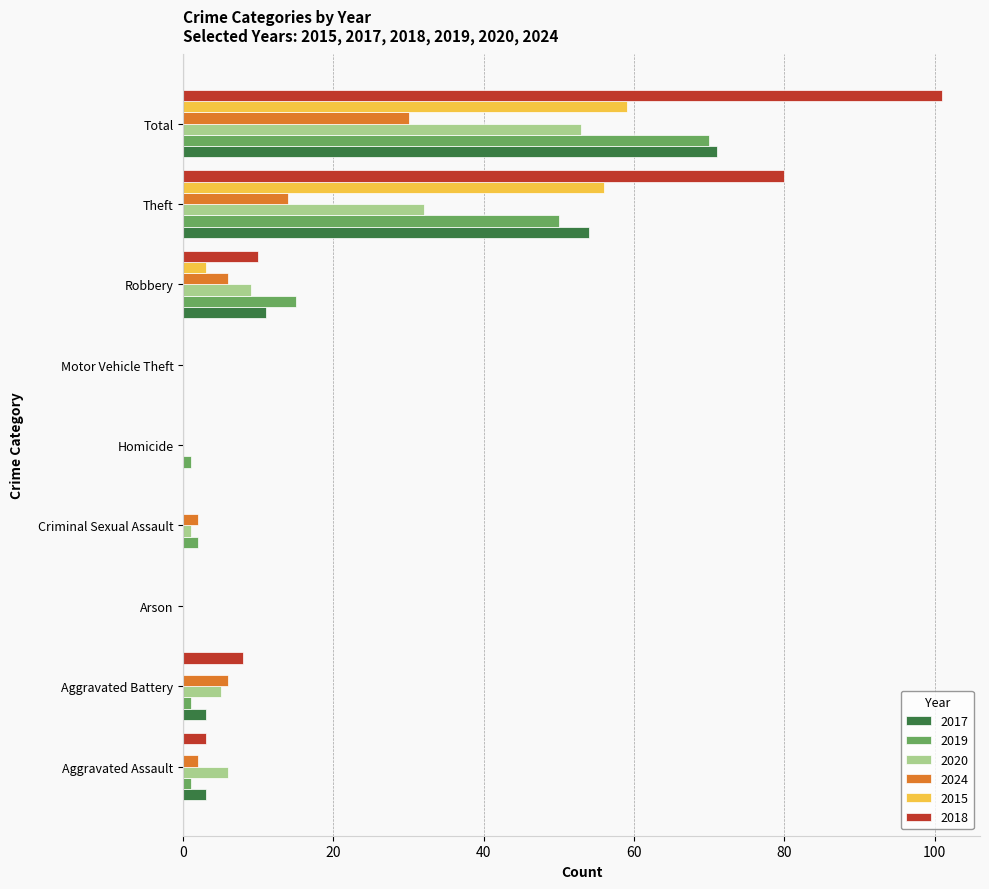

Which series has the largest total across all categories?

2018